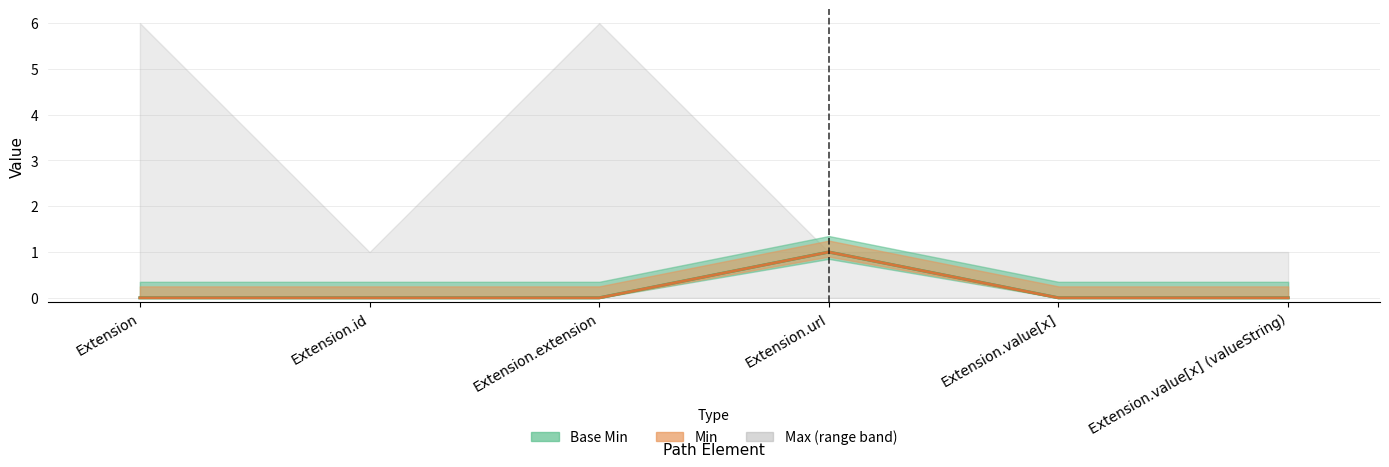

Where is Base Min nearest to the value 0?

Extension